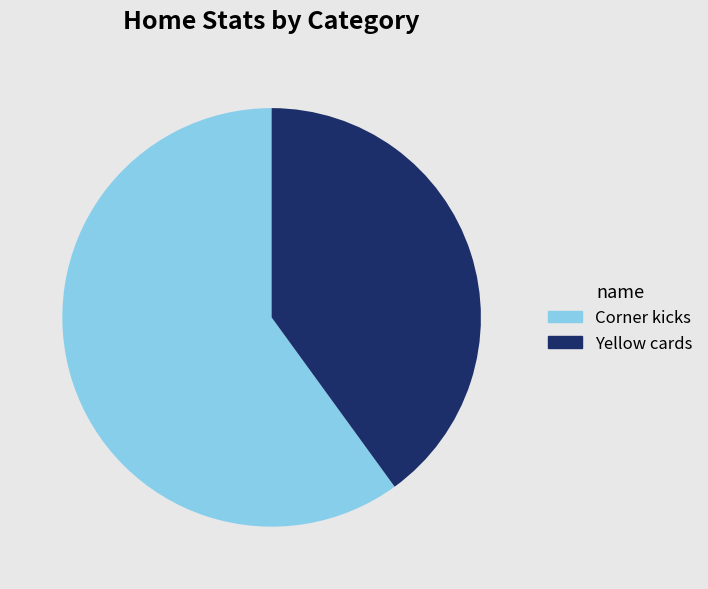

Which category has the biggest portion of the pie?

Corner kicks